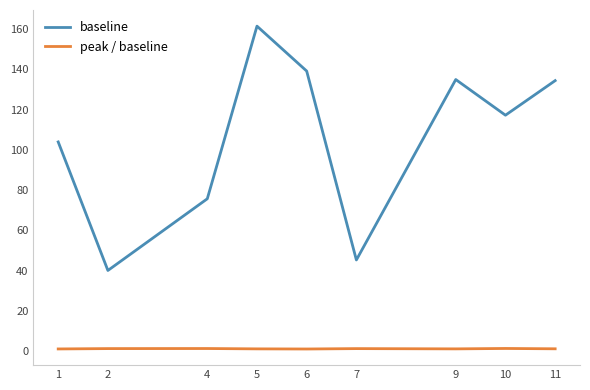

Count the number of categories in the chart.

9